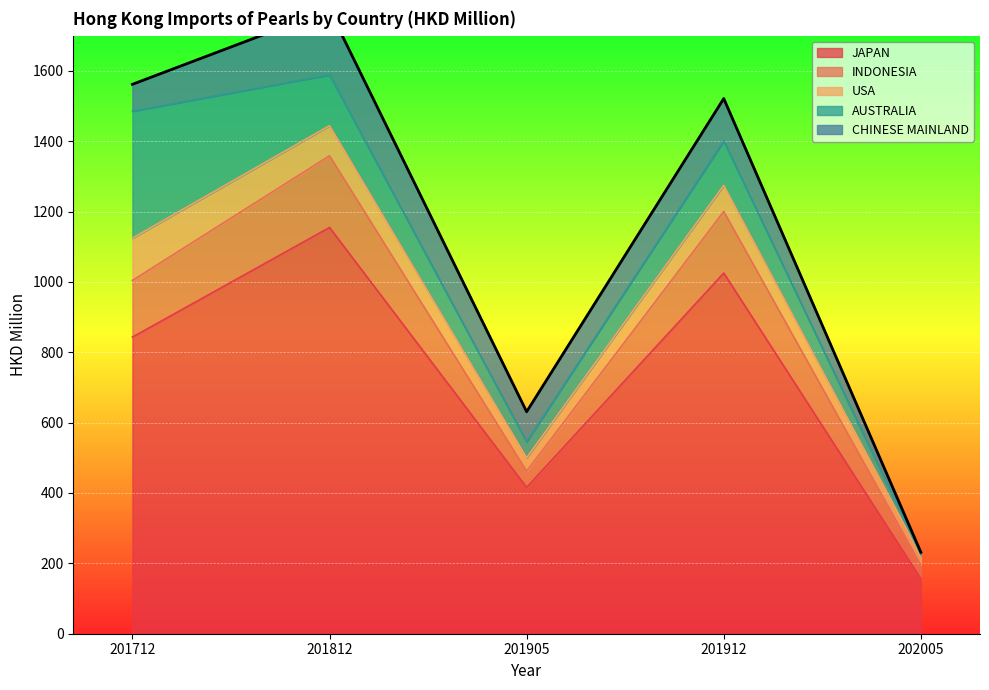

What is the value of the JAPAN point at the 2nd from the left?

1154.7